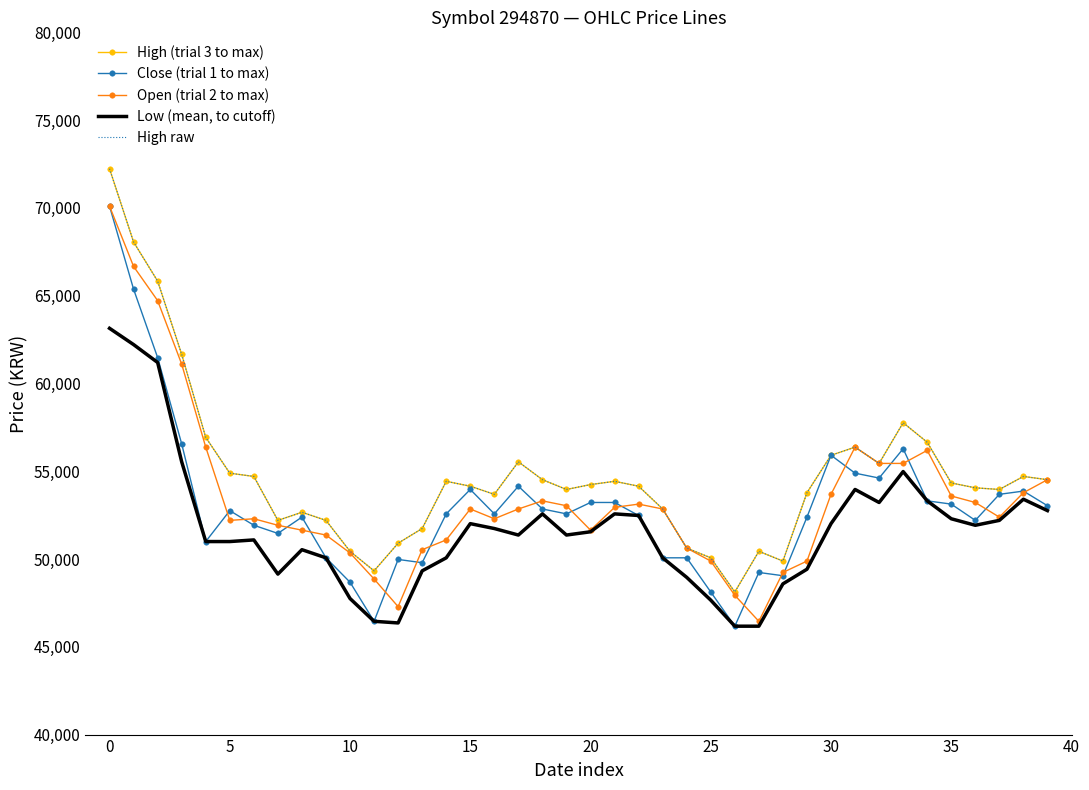

Reading left to right, what are all the values shown in this chart?

High (trial 3 to max): 72228	68056	65830	61658	56929	54889	54704	52201	52664	52201	50439	49326	50902	51737	54426	54148	53684	55538	54519	53962	54240	54426	54148	52850	50624	50068	48121	50439	49883	53777	55909	56373	55446	57764	56651	54333	54055	53962	54704	54519
Close (trial 1 to max): 70096	65367	61473	56559	50996	52757	51923	51459	52387	50069	48678	46452	49976	49790	52572	53963	52572	54148	52850	52572	53221	53221	52479	50069	50069	48121	46174	49234	49049	52387	55910	54890	54612	56281	53314	53128	52201	53685	53870	53036
Open (trial 2 to max): 70095	66665	64718	61102	56373	52201	52293	51922	51644	51366	50346	48863	47286	50532	51088	52850	52293	52850	53313	53035	51644	52942	53128	52850	50624	49883	47935	46452	49234	49883	53684	56373	55446	55446	56188	53591	53220	52386	53777	54519
Low (mean, to cutoff): 63141	62214	61194	55538	50995	50995	51088	49141	50532	50068	47750	46452	46359	49326	50068	52015	51737	51366	52571	51366	51552	52571	52479	50068	48955	47657	46174	46174	48585	49419	52015	53962	53220	54982	53313	52293	51922	52201	53406	52757
High raw: 72228	68056	65830	61658	56929	54889	54704	52201	52664	52201	50439	49326	50902	51737	54426	54148	53684	55538	54519	53962	54240	54426	54148	52850	50624	50068	48121	50439	49883	53777	55909	56373	55446	57764	56651	54333	54055	53962	54704	54519